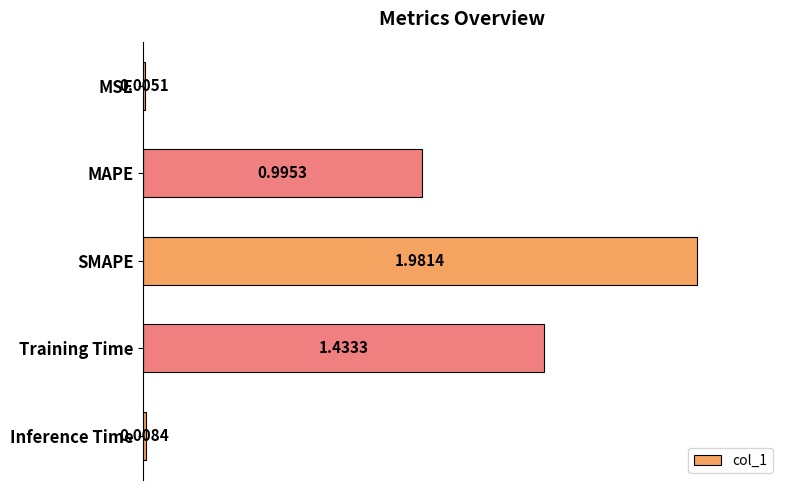

What is the ratio of the value at Training Time to the value at SMAPE?

0.7